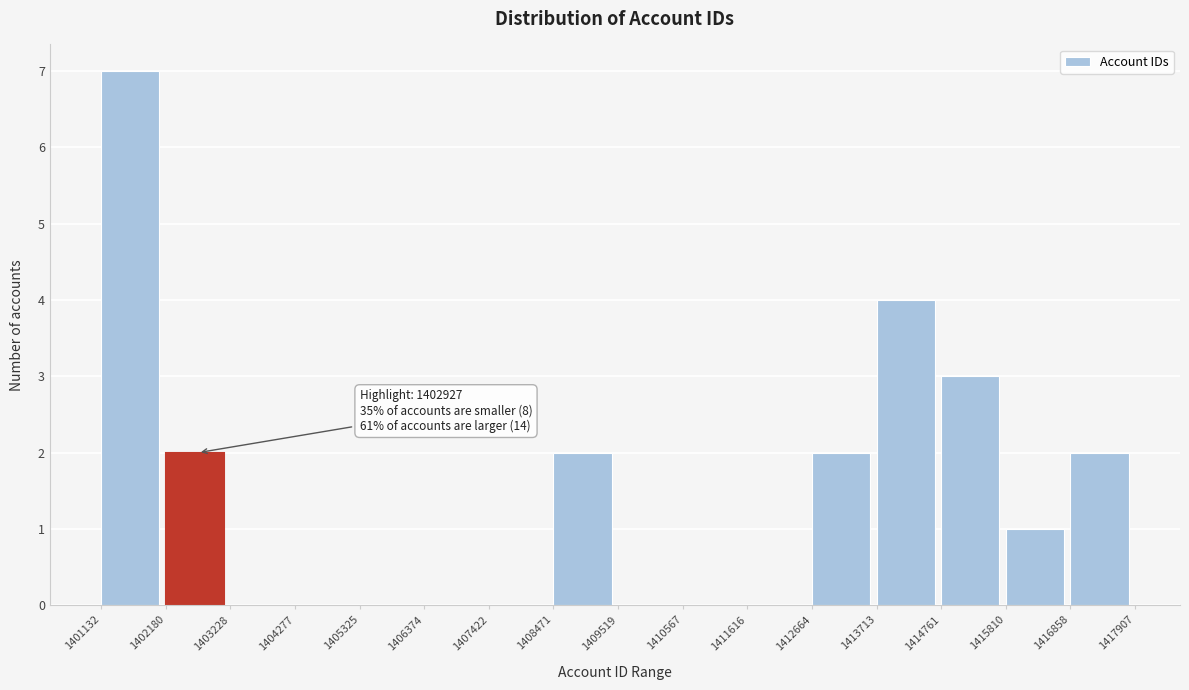

Which range on the x-axis has the tallest bar?

1401132 to 1402180